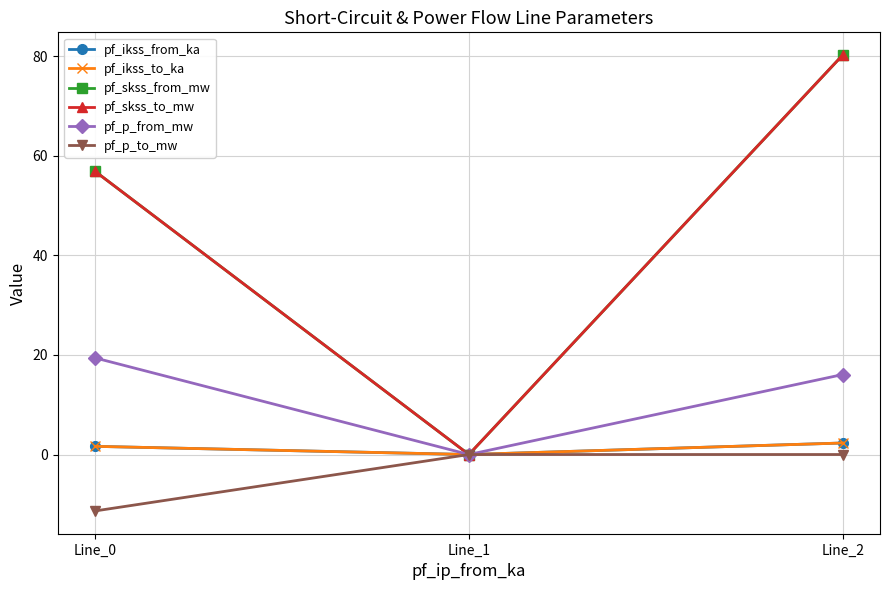

Rank the series by their maximum value, from highest to lowest.

pf_skss_from_mw, pf_skss_to_mw, pf_p_from_mw, pf_ikss_from_ka, pf_ikss_to_ka, pf_p_to_mw